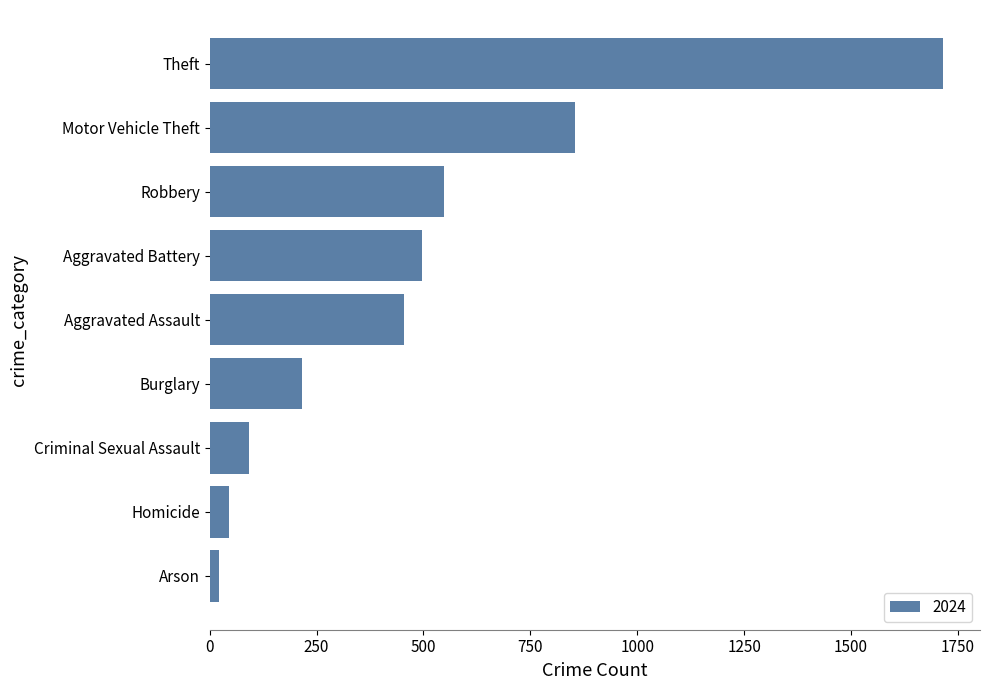

How many bars are there in total?

9